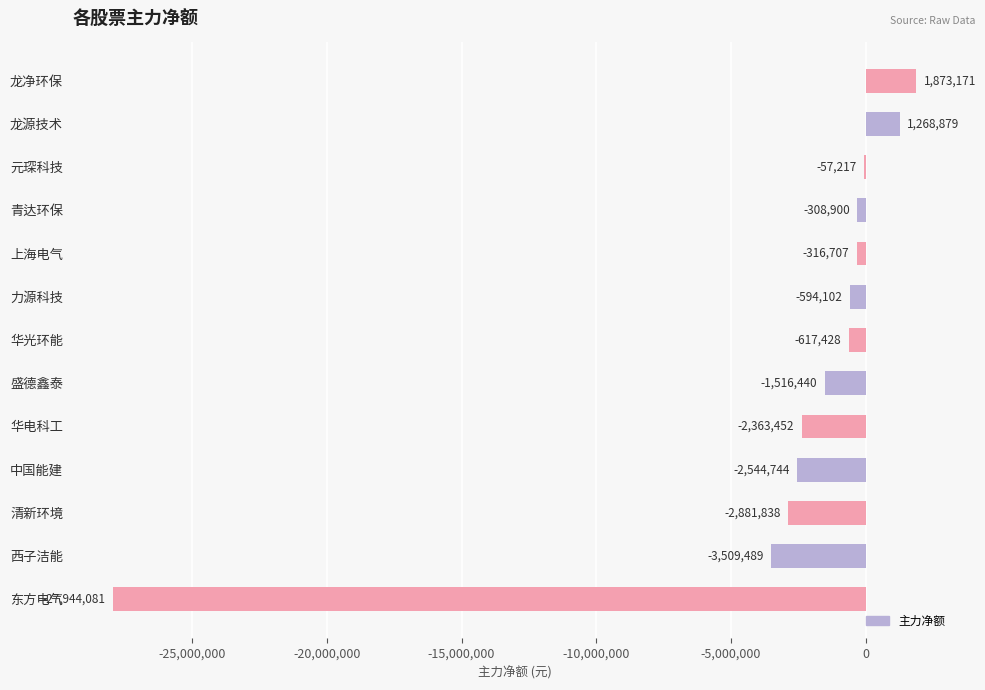

Between 龙源技术 and 中国能建, which is larger?

龙源技术